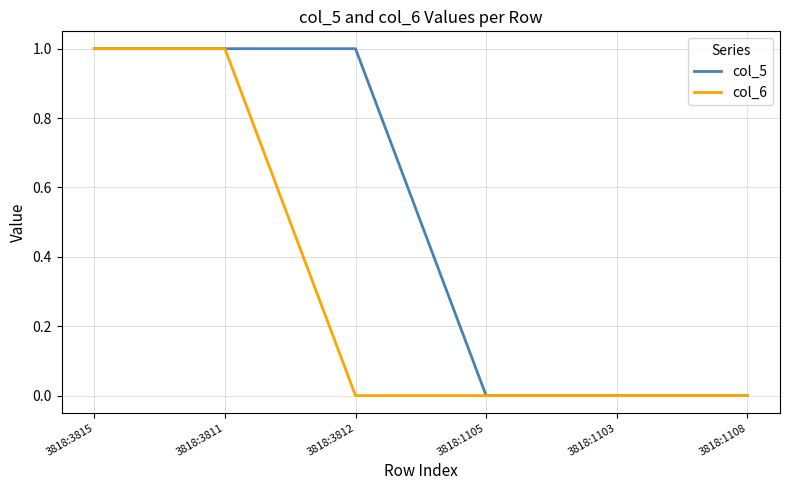

What position from the left is 3818:3811?

2